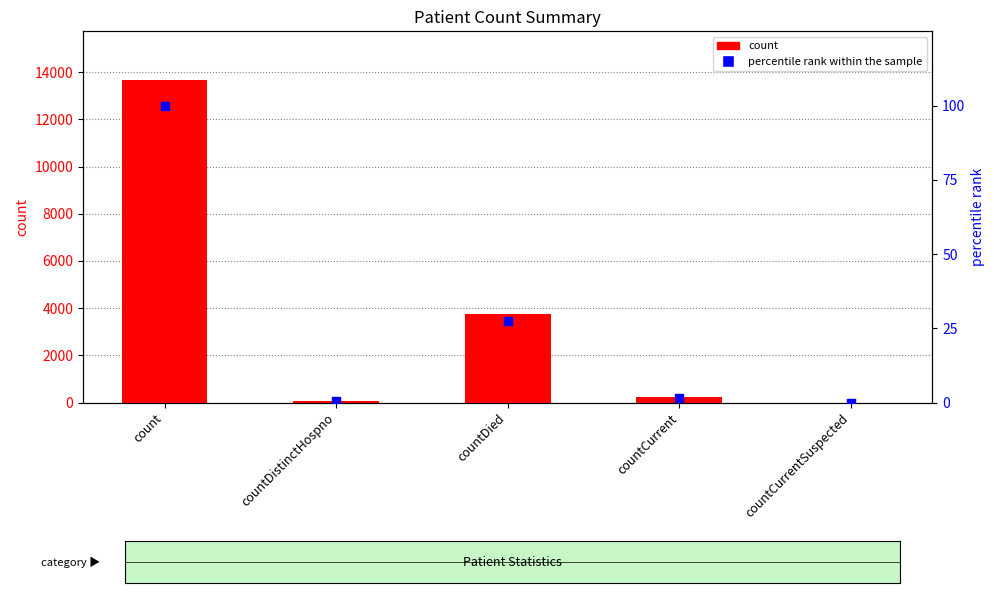

What are all the series names shown in the legend?

count, percentile rank within the sample